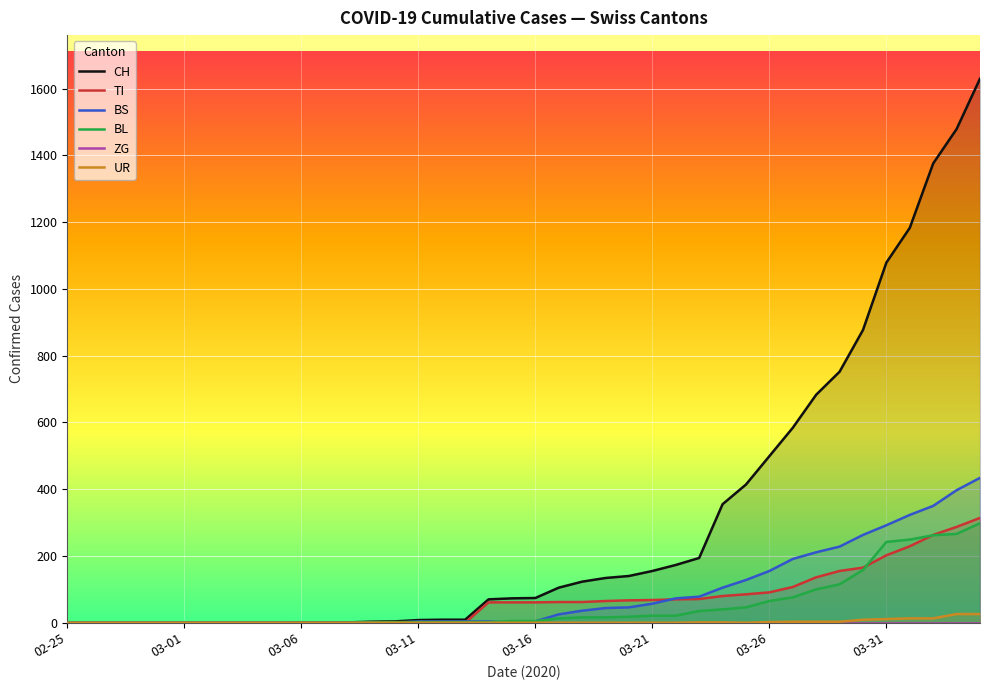

Which series has the largest total across all categories?

CH